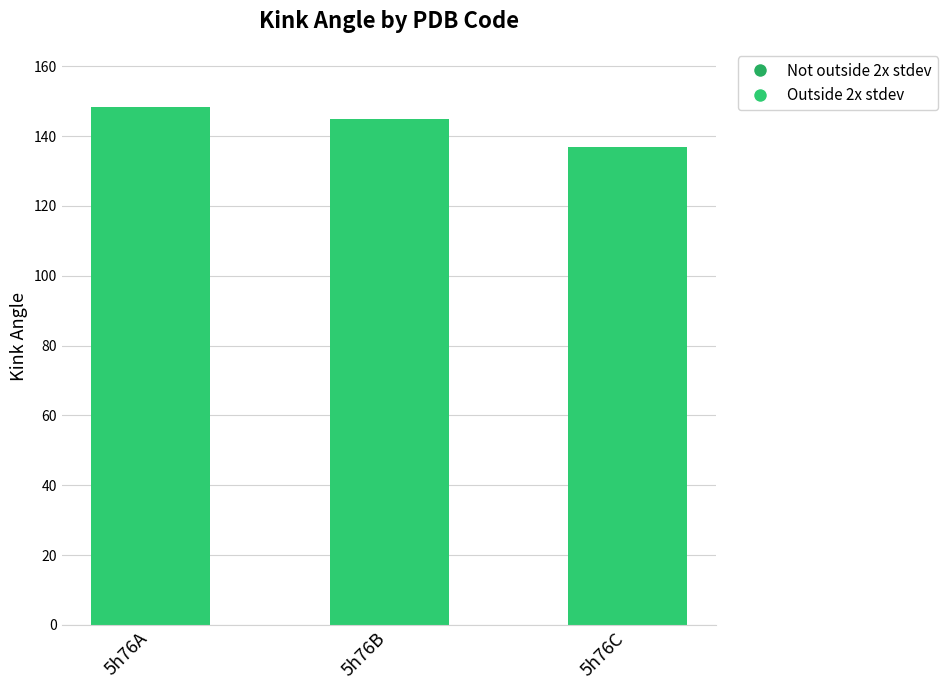

The value at 5h76B is 145.0. True or false?

True